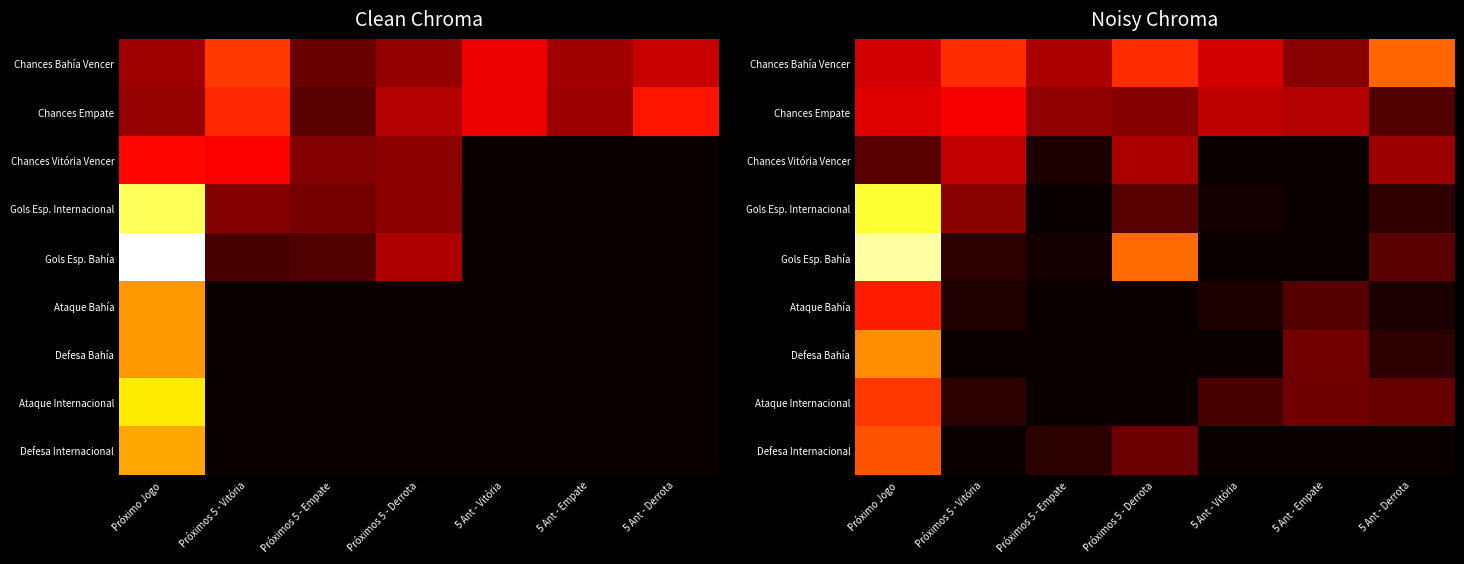

What is the sum of the Defesa Internacional values at 5 Ant - Empate and Próximo Jogo?

0.5